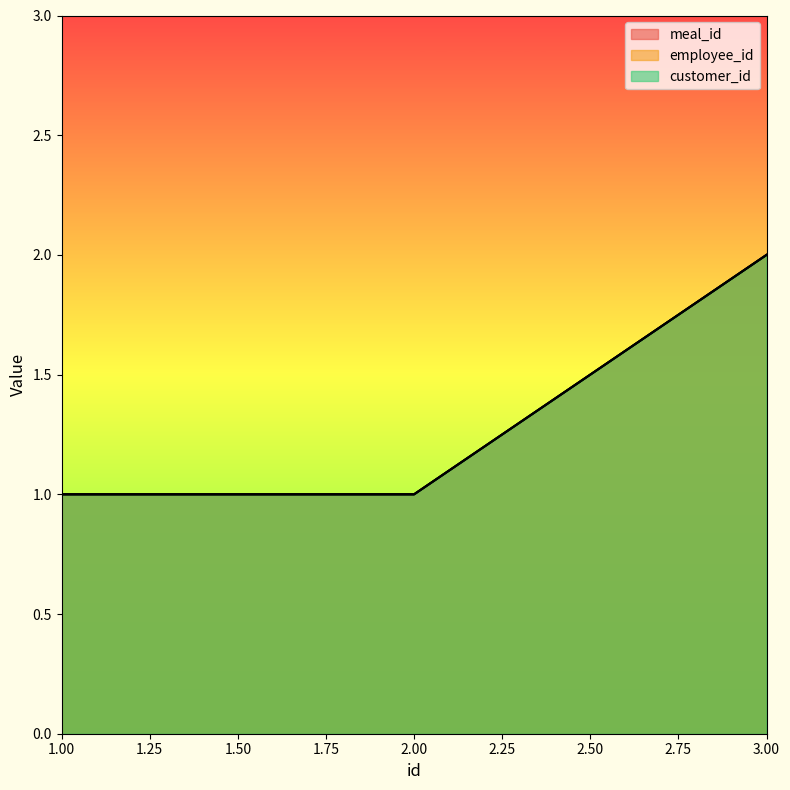

Between 1 and 2, which series saw the biggest shift?

meal_id